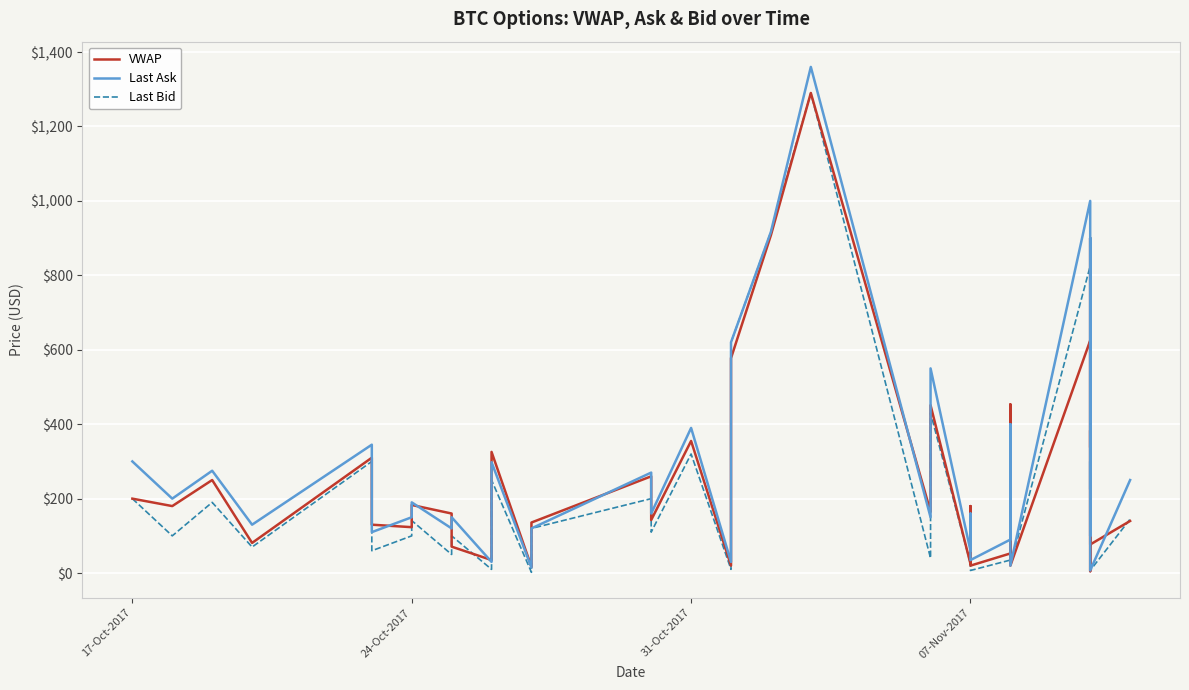

At how many categories does at least one series exceed 723?

4